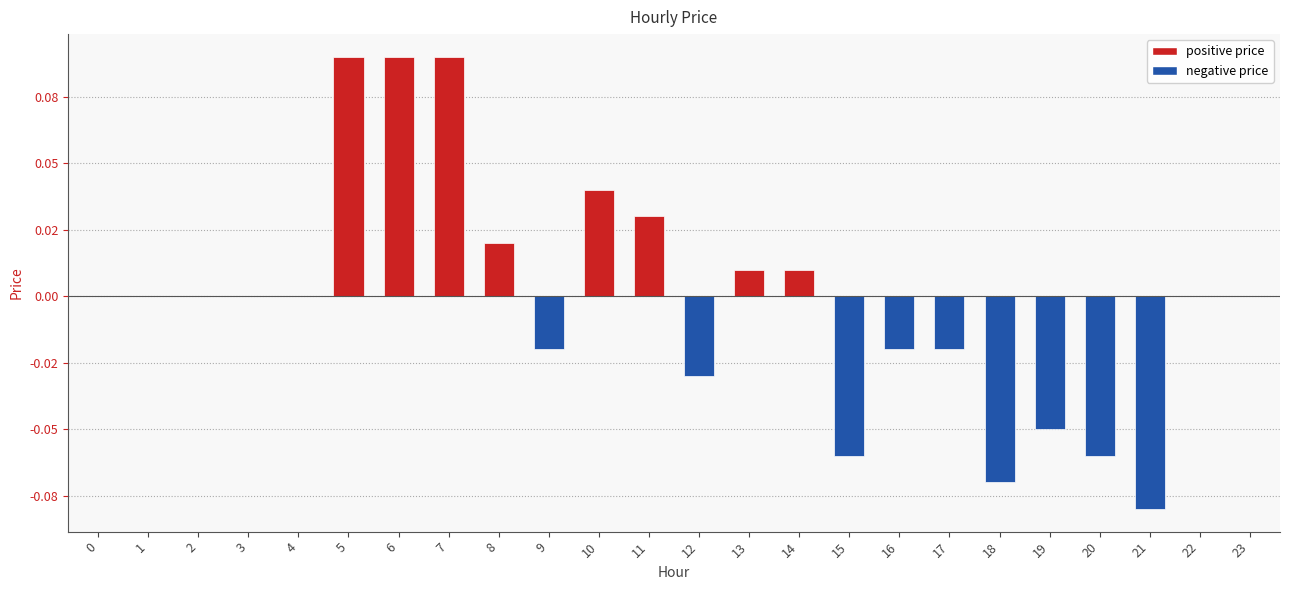

Reading left to right, what are all the values shown in this chart?

0.0	0.0	0.0	0.0	0.0	0.1	0.1	0.1	0.0	-0.0	0.0	0.0	-0.0	0.0	0.0	-0.1	-0.0	-0.0	-0.1	-0.1	-0.1	-0.1	0.0	0.0